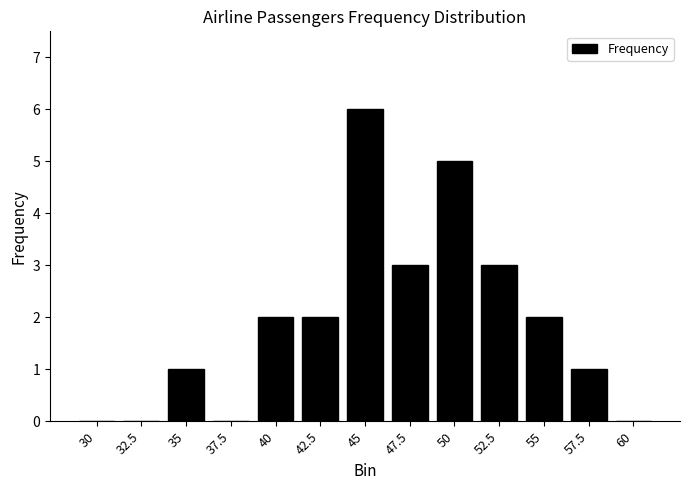

What value does the data have at 47.5?

3